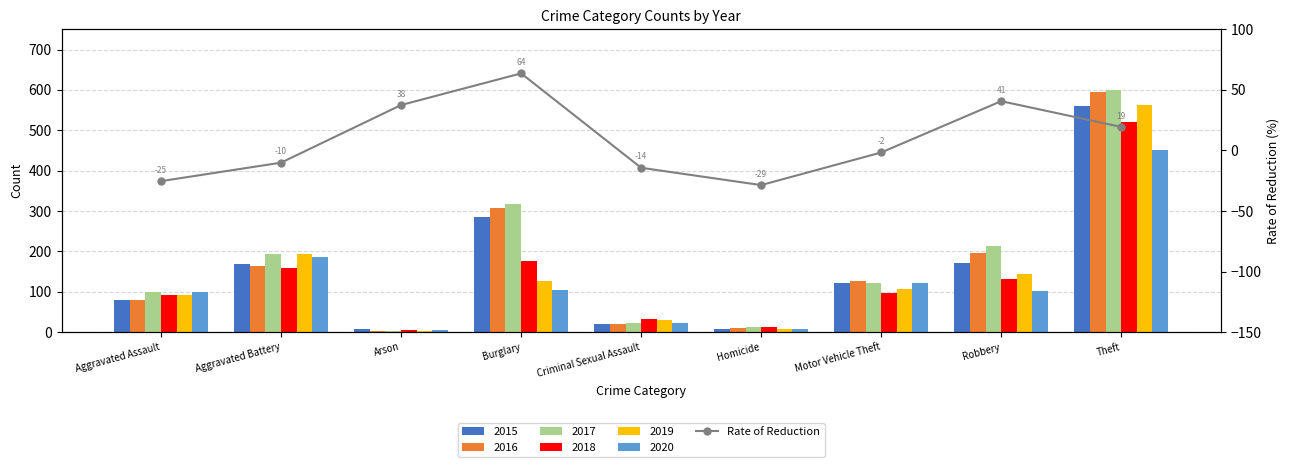

What is the difference between the maximum and minimum values?

92.2